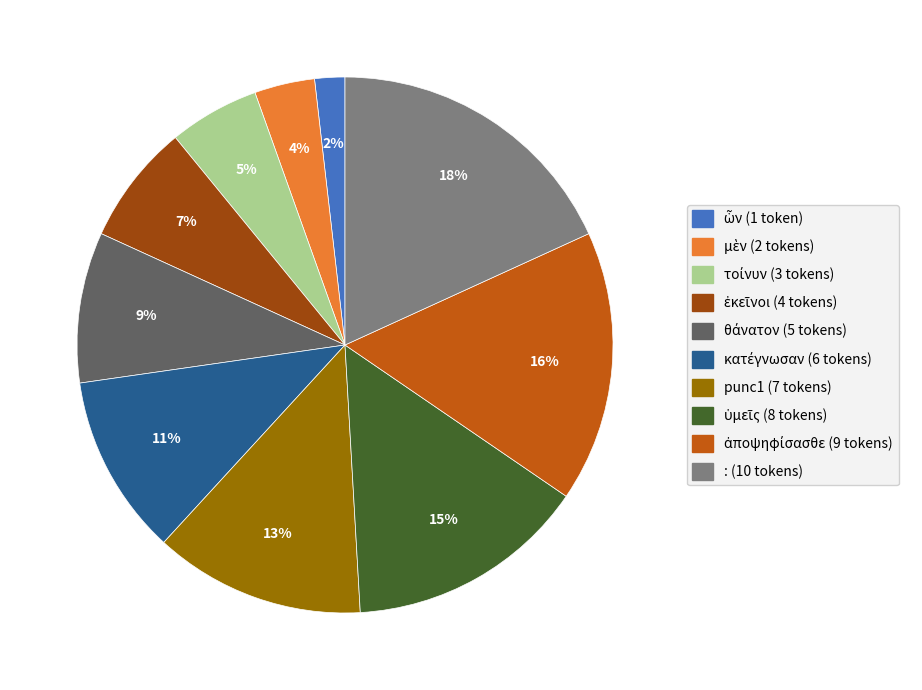

What is the largest slice in the pie chart?

: